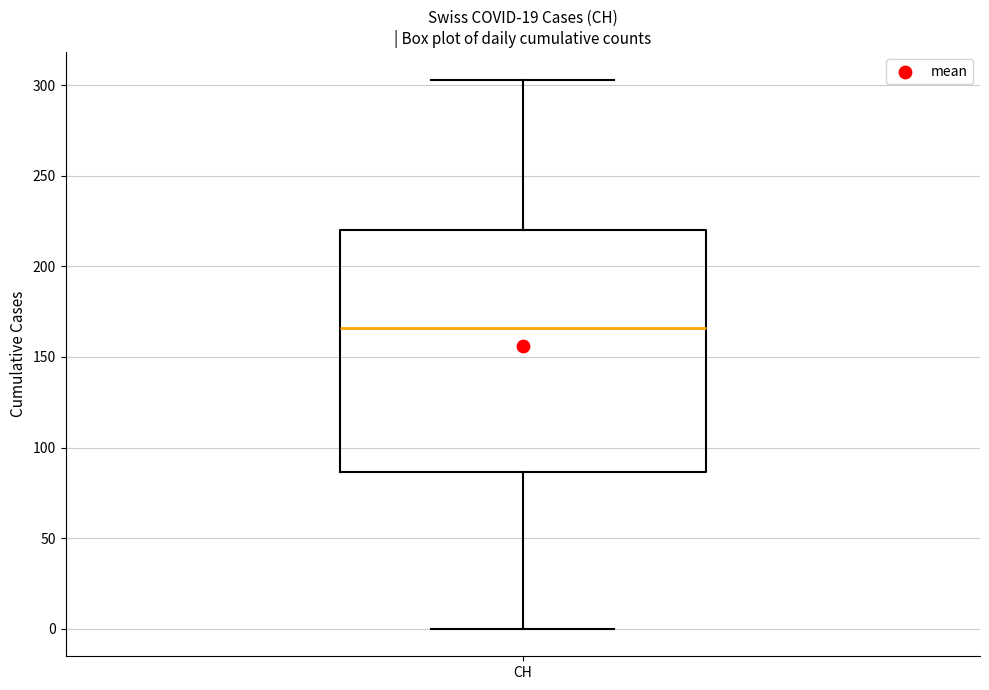

Read this box plot against the y-axis: the position of the median line, the range covered by the box, and the ends of both whiskers. The values are not printed on the chart, so give them approximately, as read against the axis.

median 165, box 85 to 220, whiskers 0 to 305